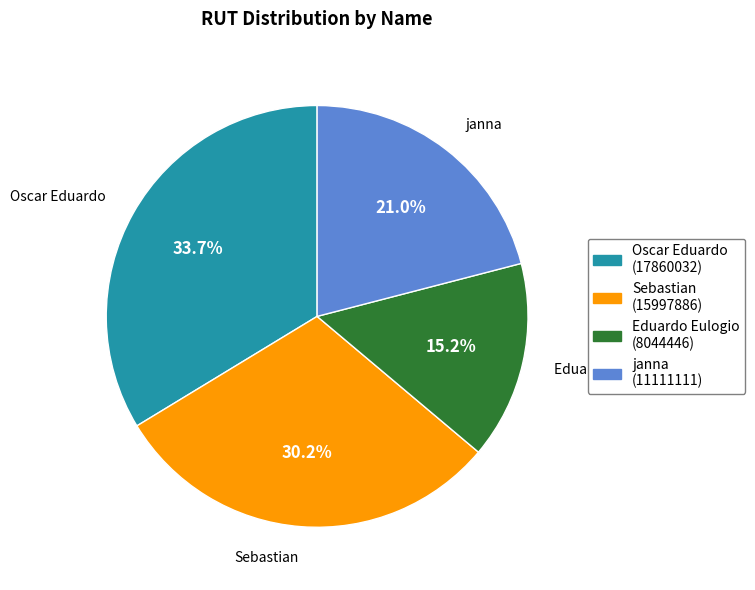

To the nearest percent, what portion does Oscar Eduardo represent?

34%